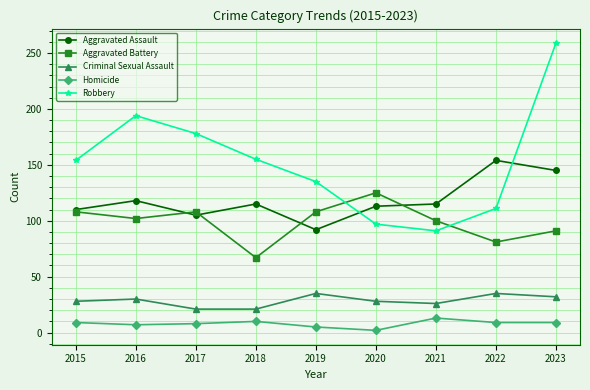

Where does the Aggravated Battery series first go above 102?

2015